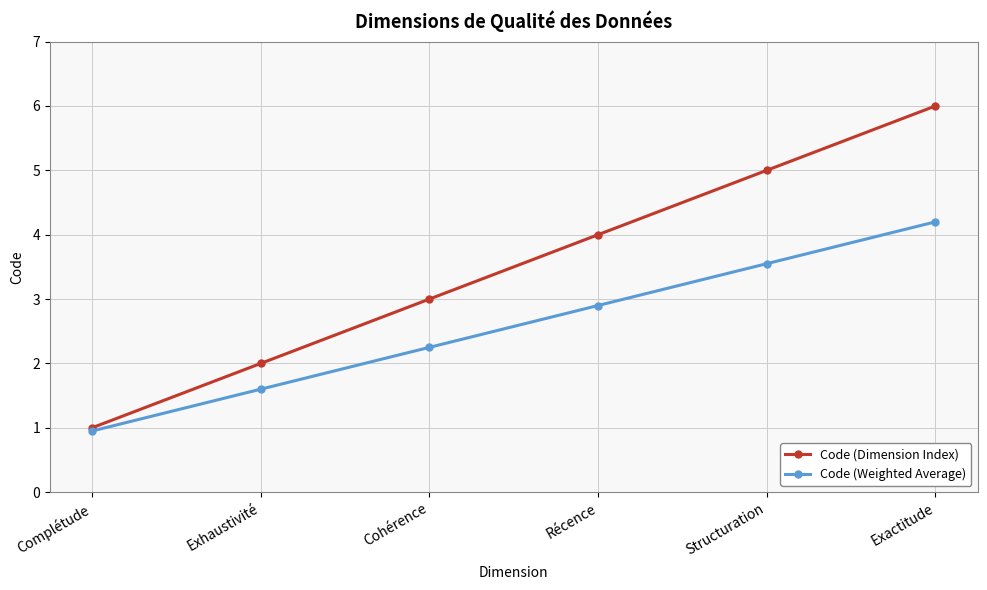

What is the maximum value for Code (Dimension Index)?

6.0